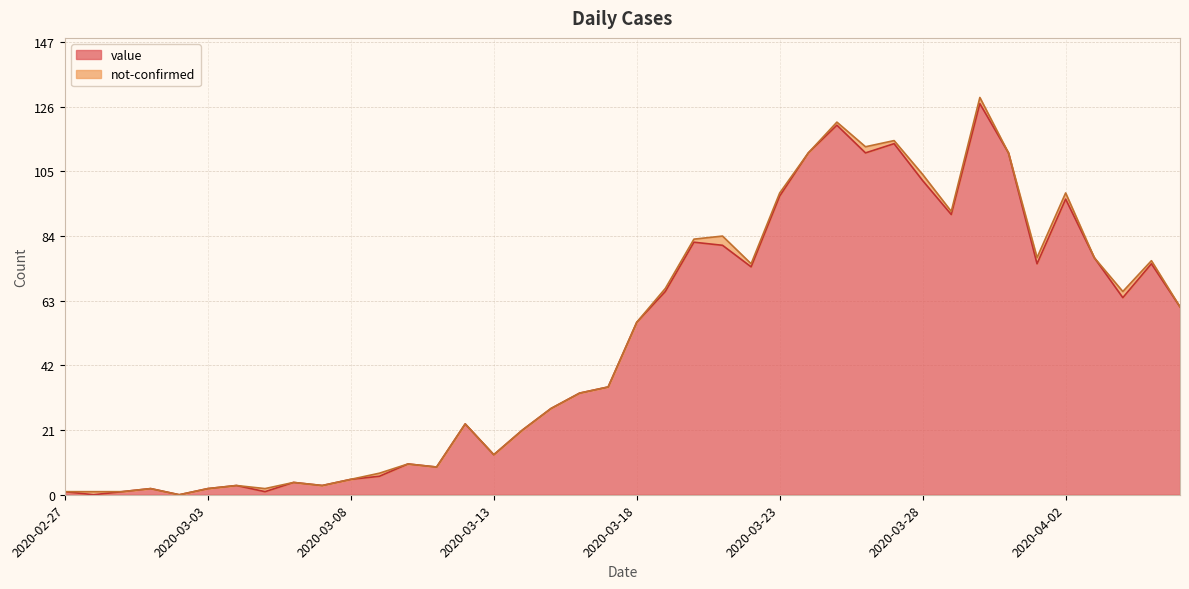

What position from the right is 2020-03-07?

31